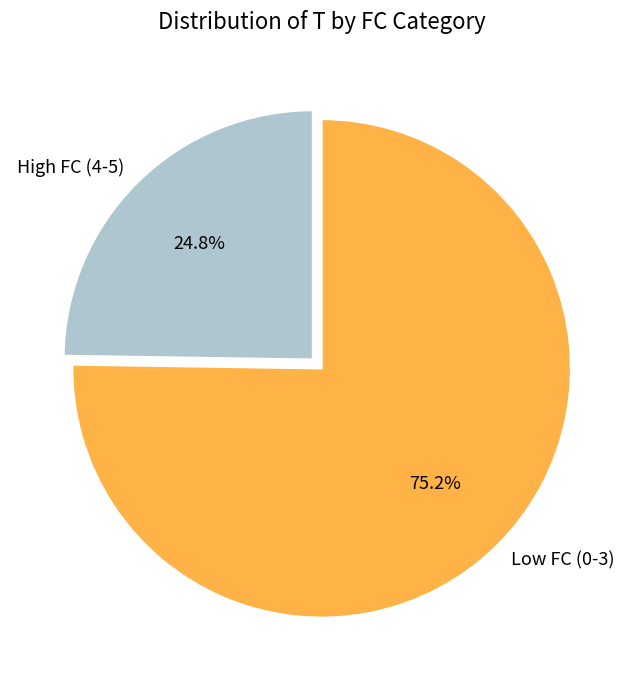

Count the number of slices in the pie.

2